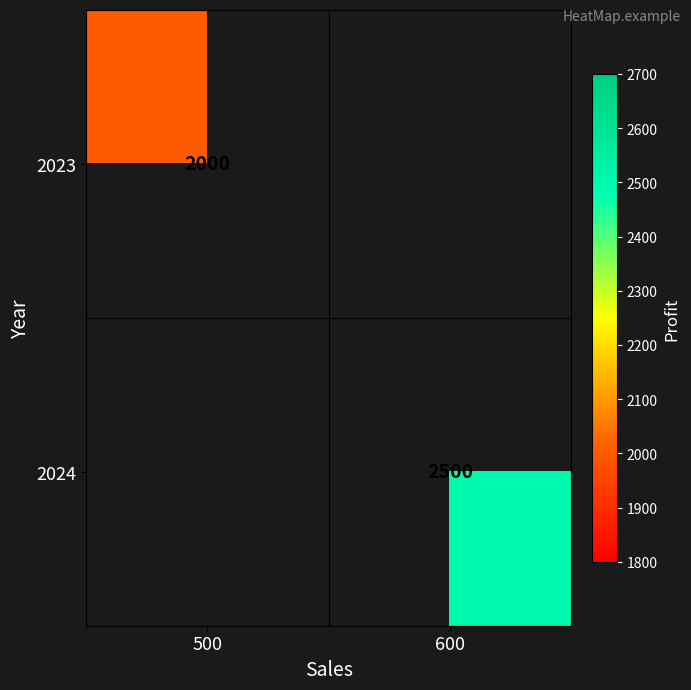

Is the value of 2023 at 500 greater than the value of 2024 at 600?

No